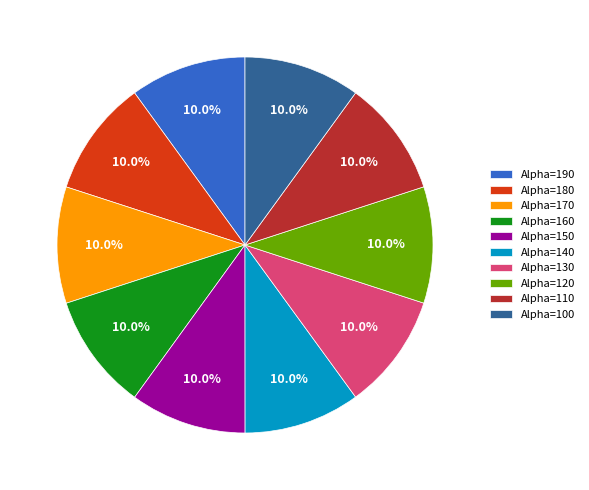

How many slices are in this pie chart?

10